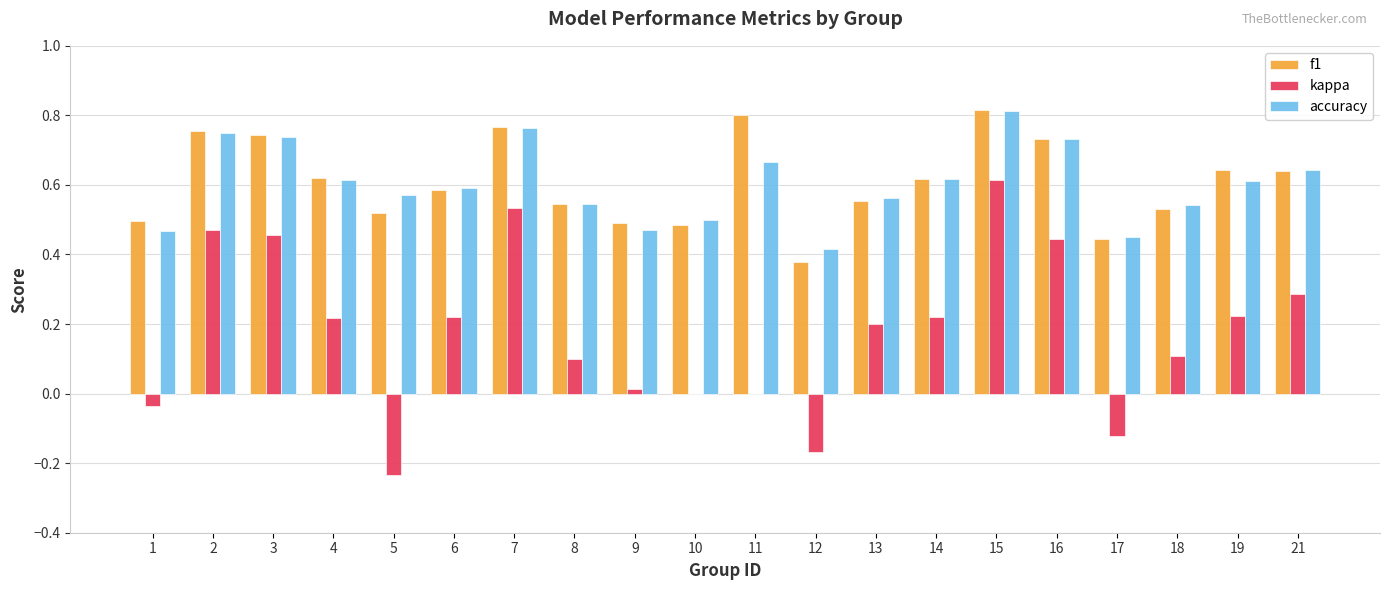

What is the total value across all series at 7?

2.1